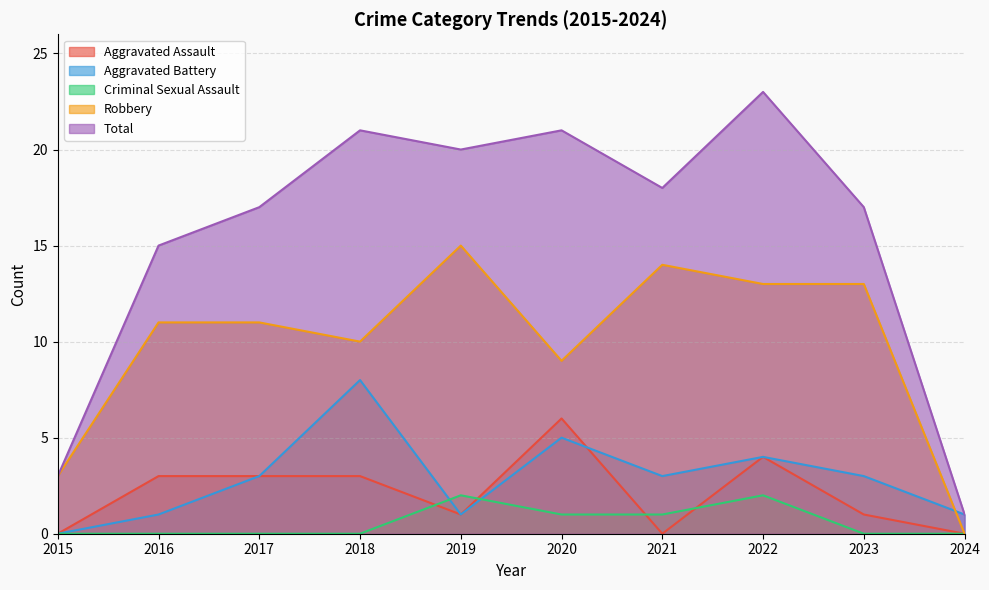

Reading left to right, transcribe all the data shown in this chart.

Aggravated Assault: 0	3	3	3	1	6	0	4	1	0
Aggravated Battery: 0	1	3	8	1	5	3	4	3	1
Criminal Sexual Assault: 0	0	0	0	2	1	1	2	0	0
Robbery: 3	11	11	10	15	9	14	13	13	0
Total: 3	15	17	21	20	21	18	23	17	1